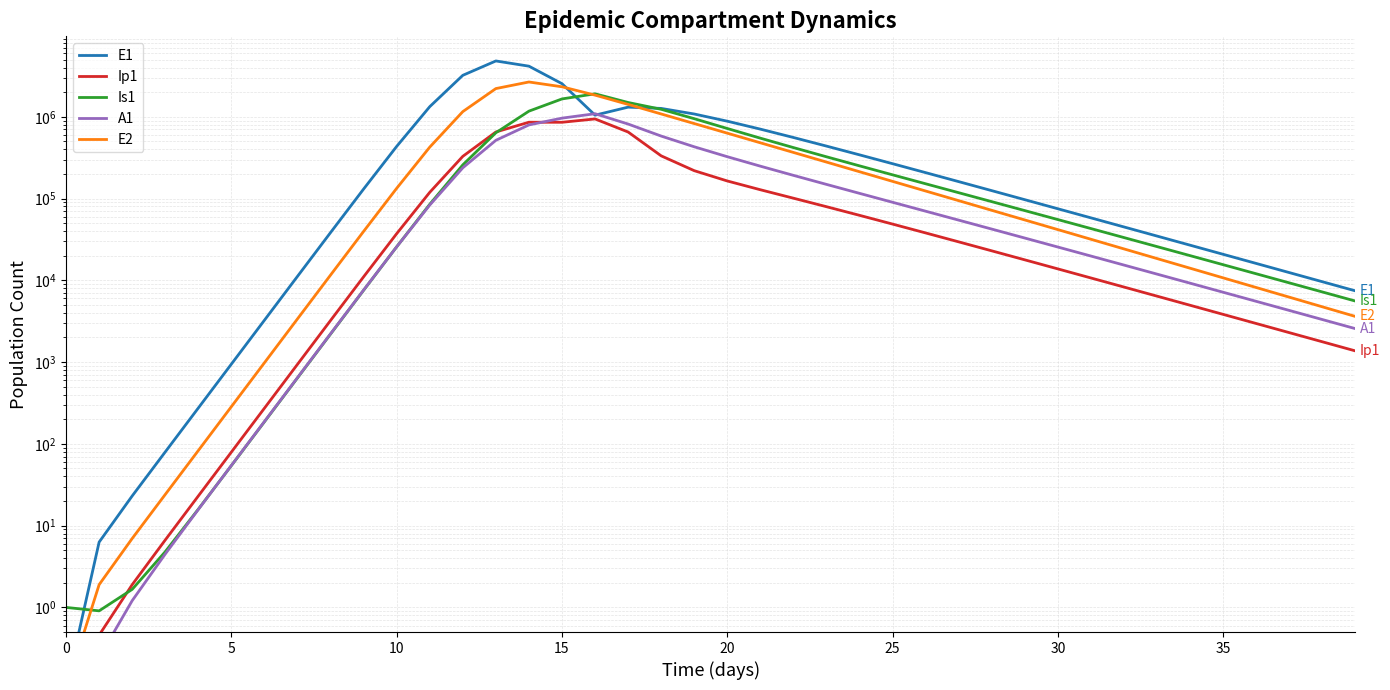

Which series has the largest range (max minus min)?

E1